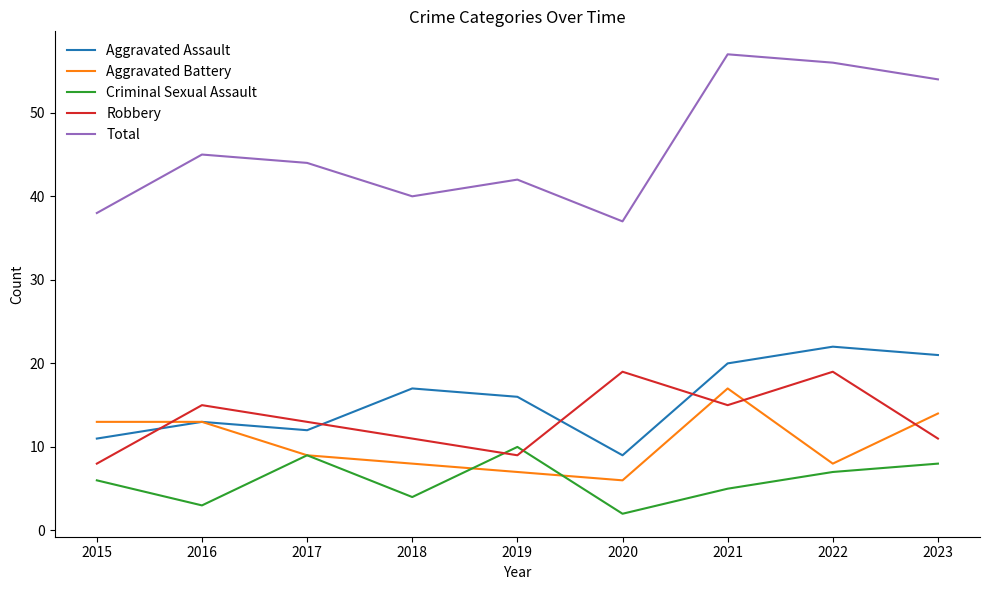

Does the chart display data point markers on the line(s)?

No